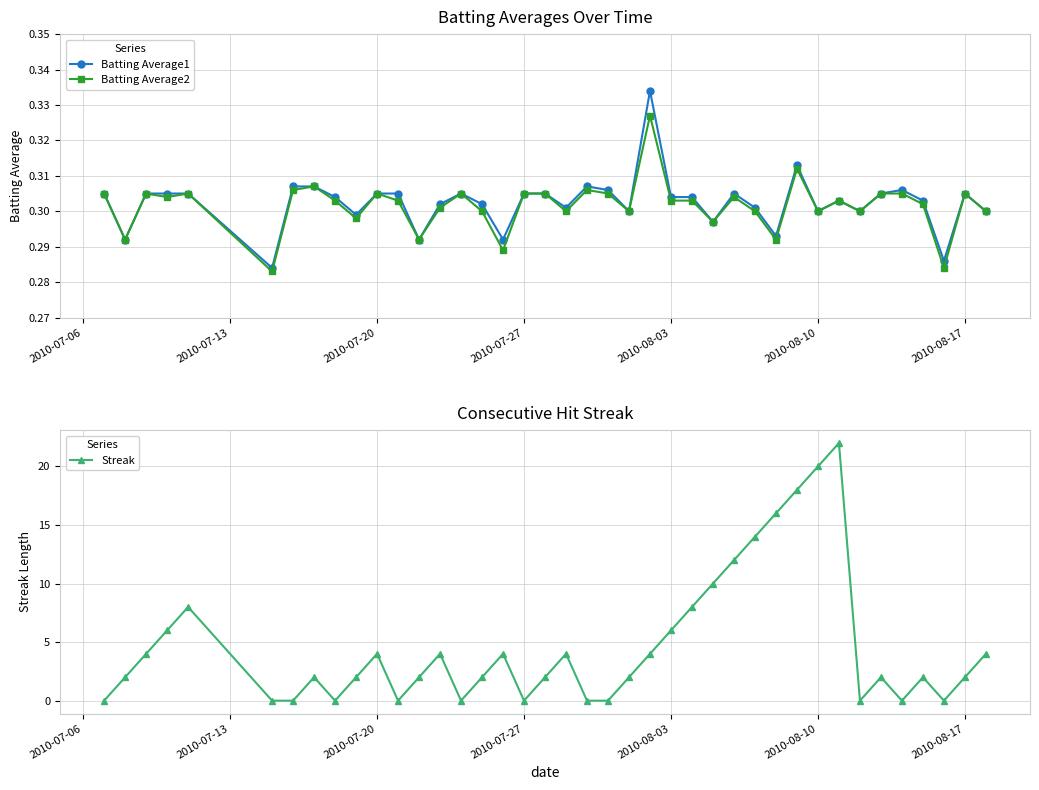

What is the average value of the Batting Average2 series?

0.3